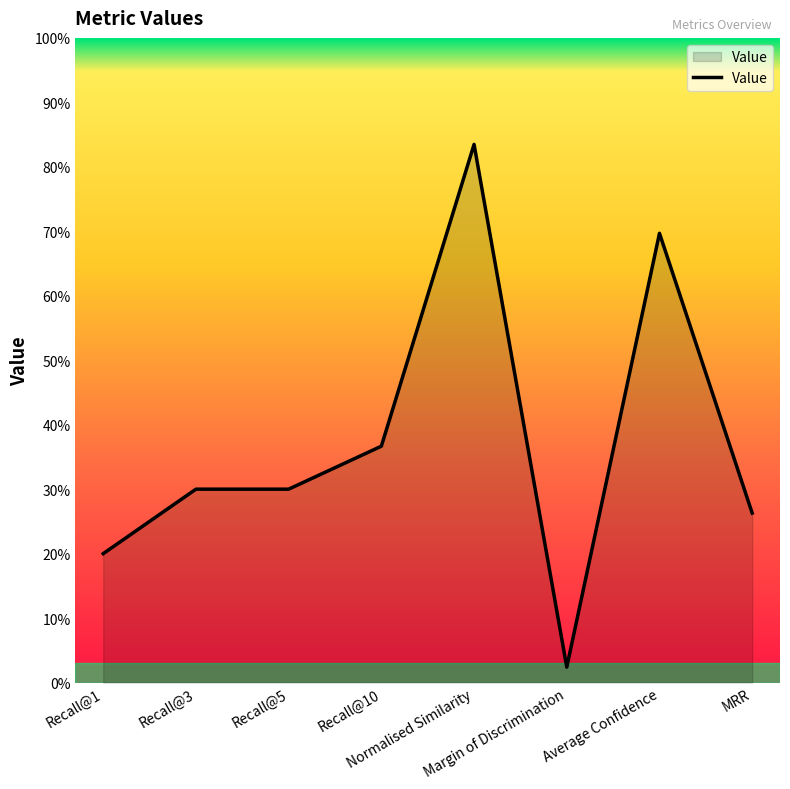

What is the difference between the maximum and second lowest values?

0.6